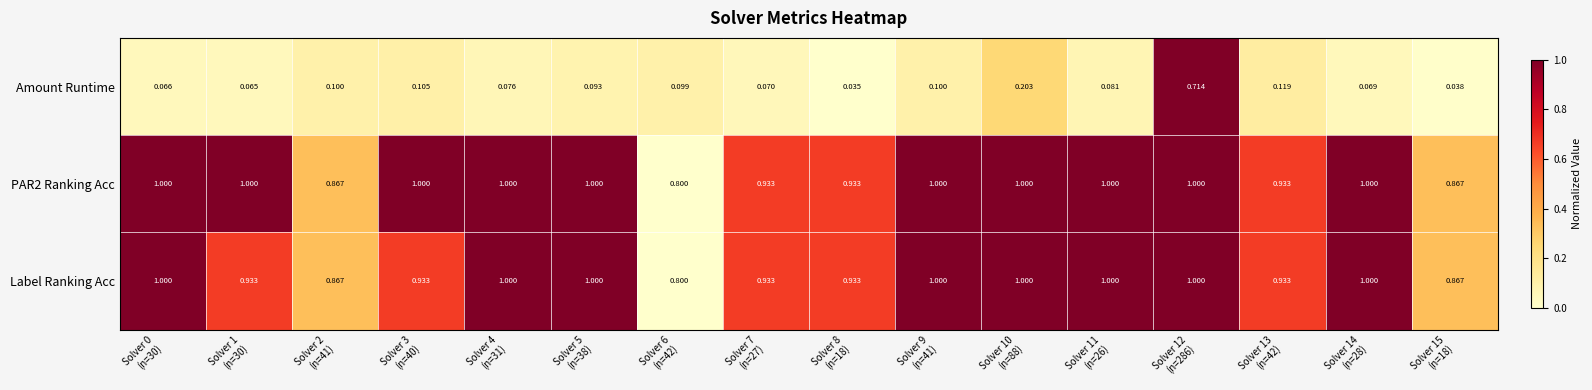

Which series has the widest spread of values?

Amount Runtime